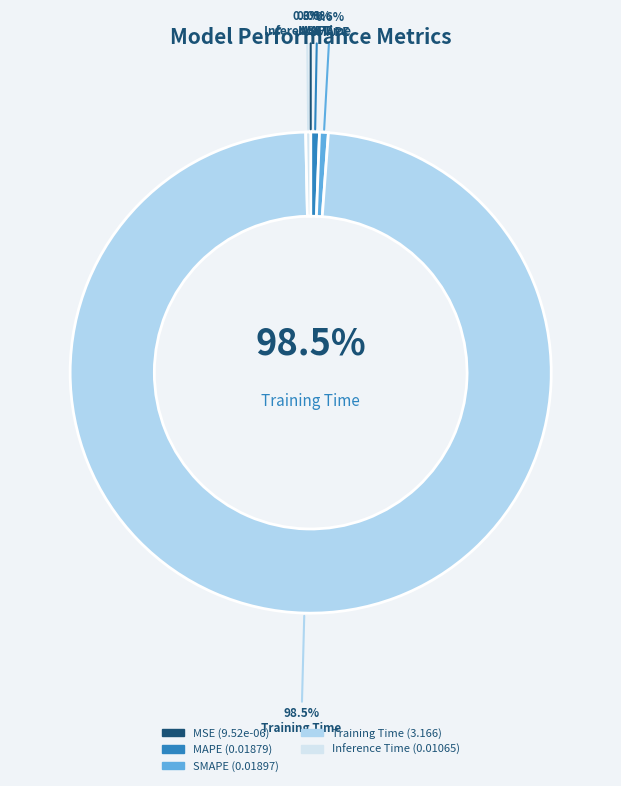

What is the largest slice in the pie chart?

Training Time